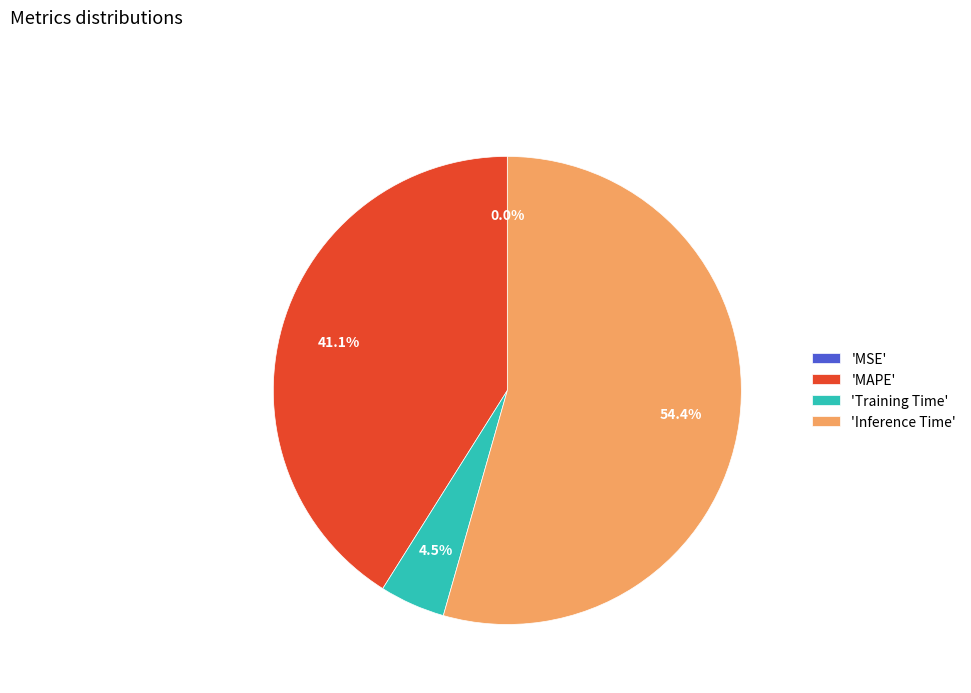

Between 'MAPE' and 'Inference Time', which is larger?

'Inference Time'